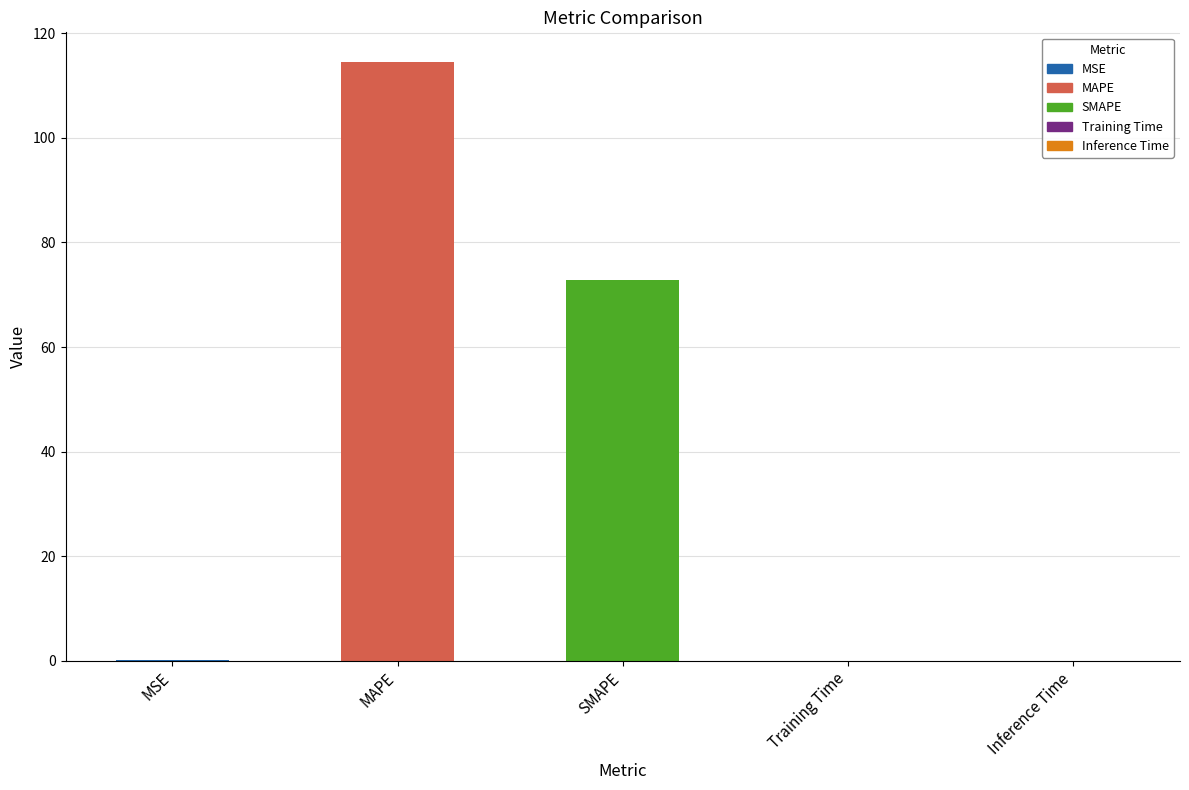

Which has a higher value, SMAPE or MSE?

SMAPE